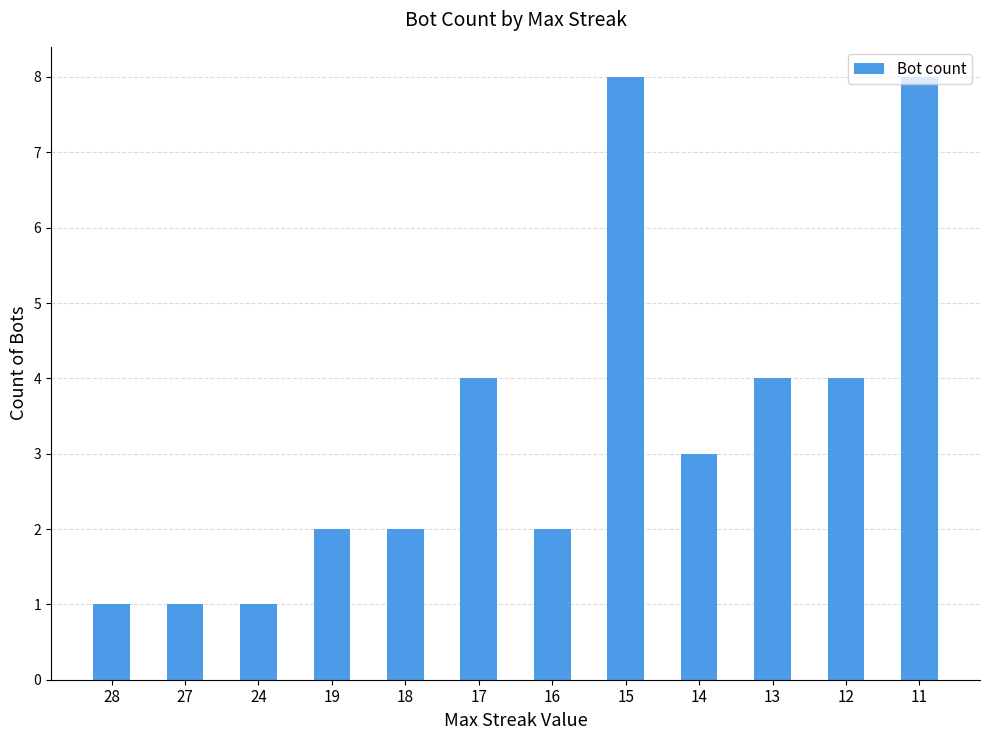

Reading left to right, list all the values displayed in this chart.

1	1	1	2	2	4	2	8	3	4	4	8